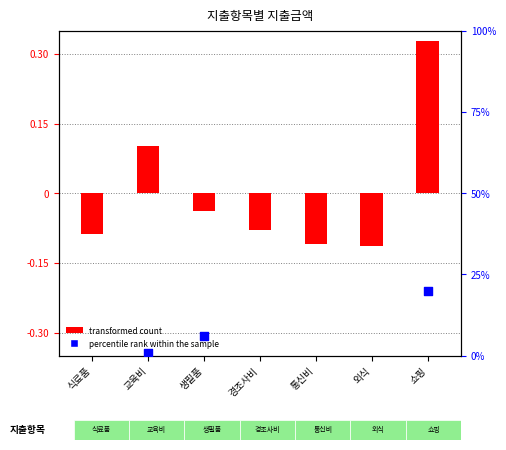

Is the value of transformed count at 통신비 greater than the value of percentile rank within the sample at 교육비?

No